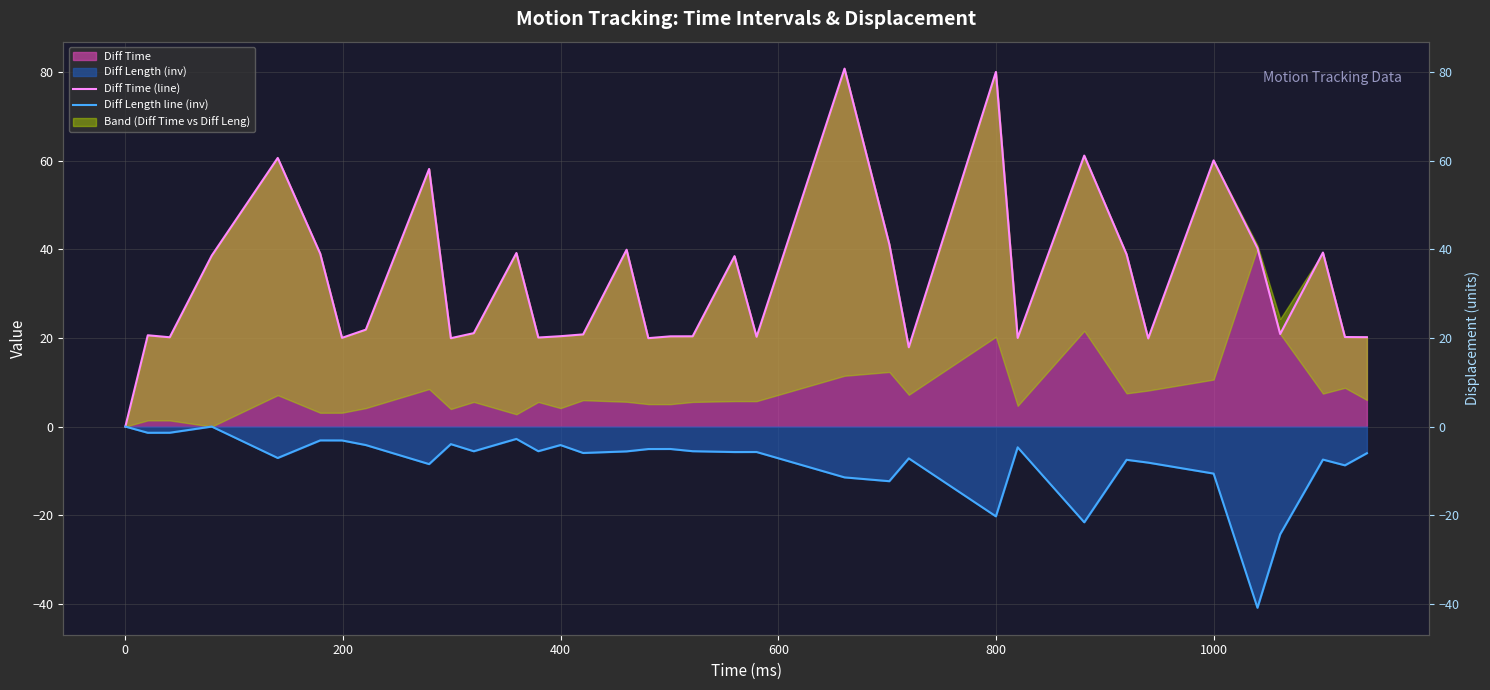

What is the average value of the Diff Length line (inv) series?

-8.0